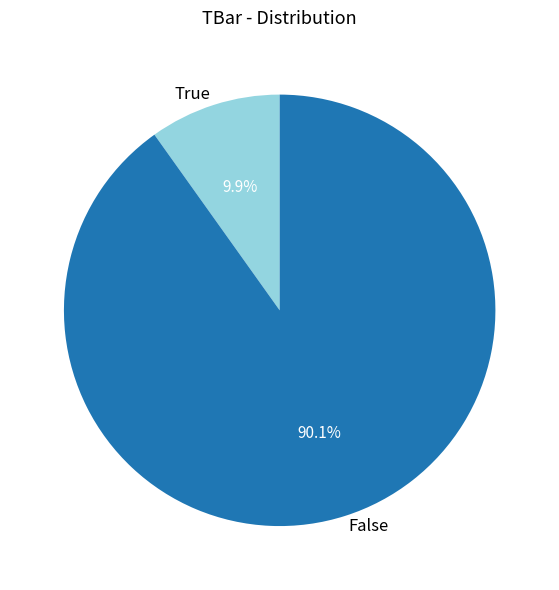

Is there any slice that represents more than half of the pie?

Yes